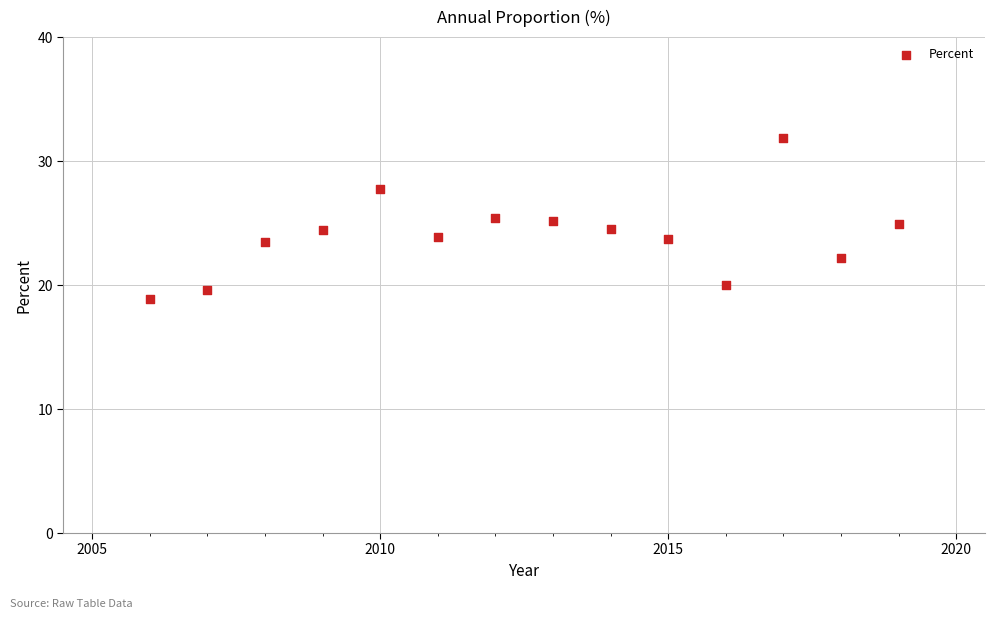

What is the range of Y values (max minus min)?

13.0